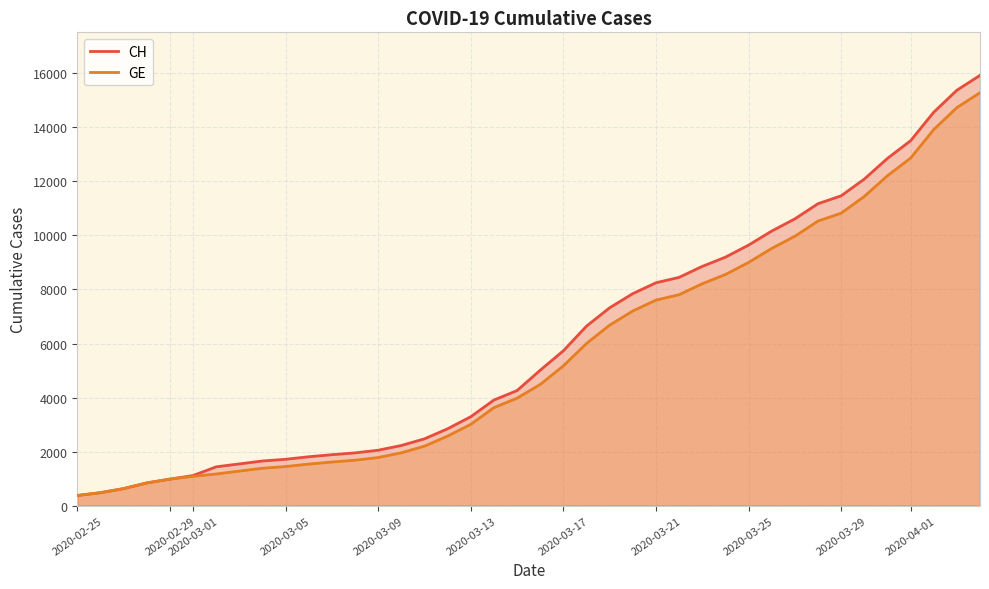

The CH series shows 1436 at 2020-03-17. True or false?

False